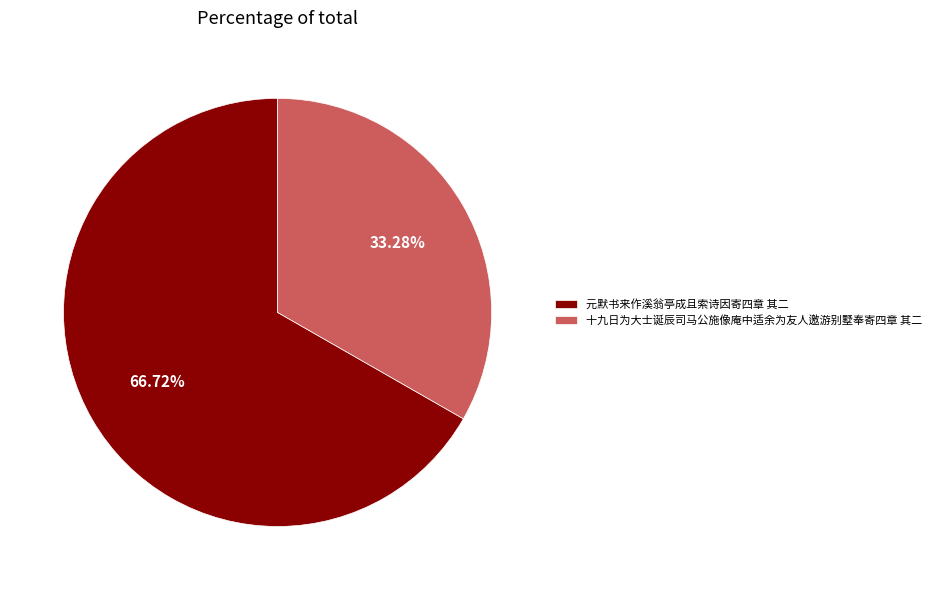

What percentage is NOT represented by 元默书来作溪翁亭成且索诗因寄四章 其二?

33.3%